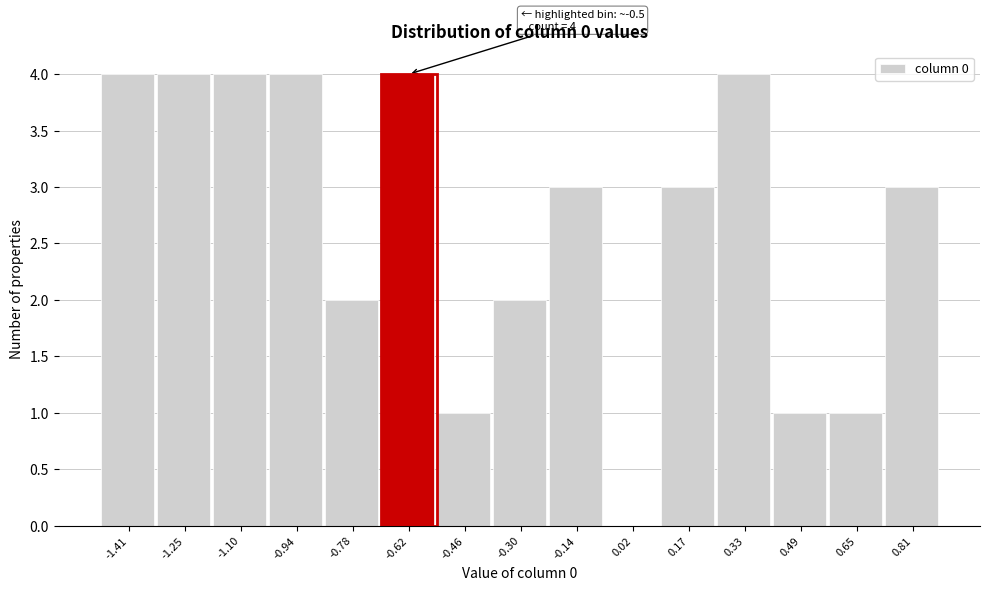

Reading left to right, list all the values displayed in this chart.

-1.41=4	-1.25=4	-1.10=4	-0.94=4	-0.78=2	-0.62=4	-0.46=1	-0.30=2	-0.14=3	0.02=0	0.17=3	0.33=4	0.49=1	0.65=1	0.81=3